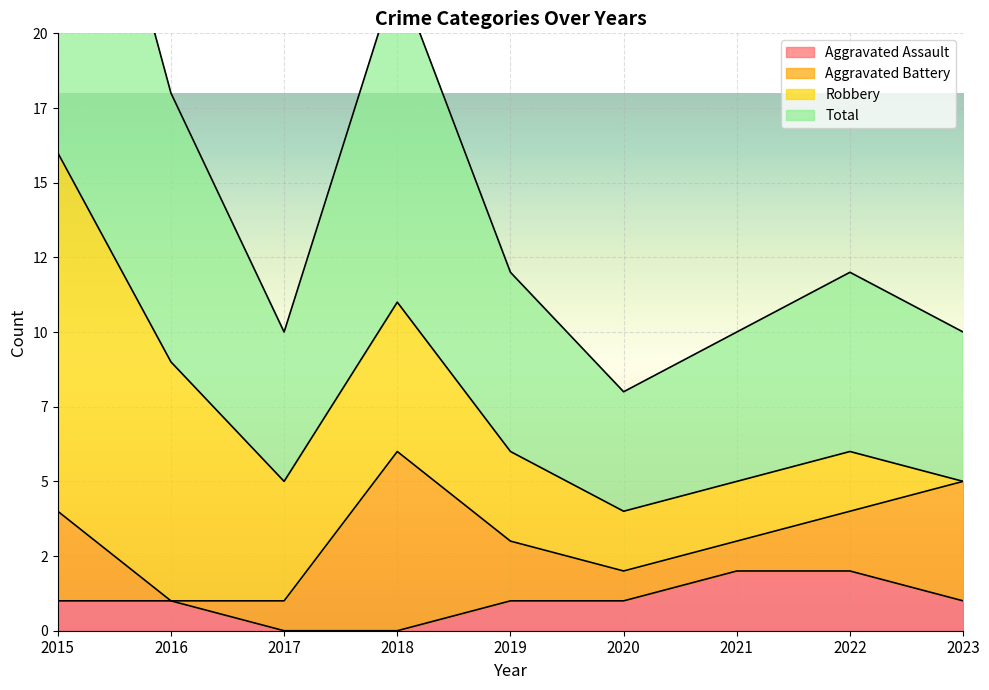

What is the difference between the Total values at 2021 and 2019?

1